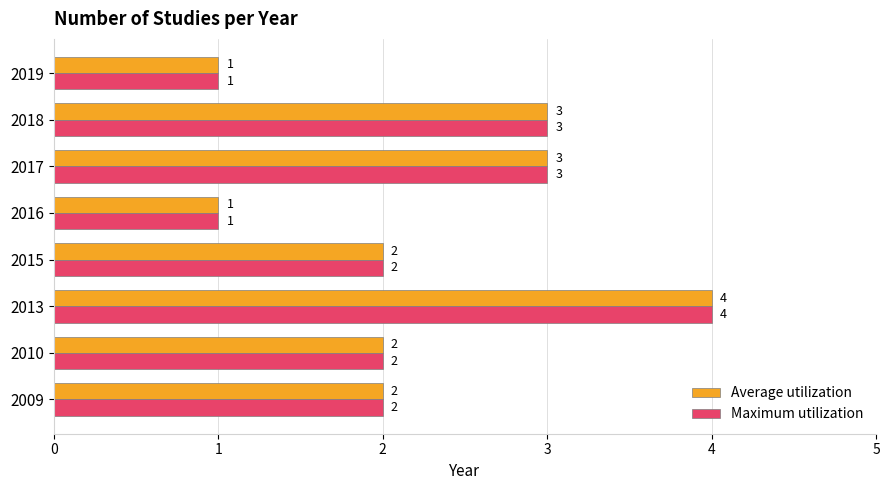

Is it true that Average utilization equals 2 at 2015?

True